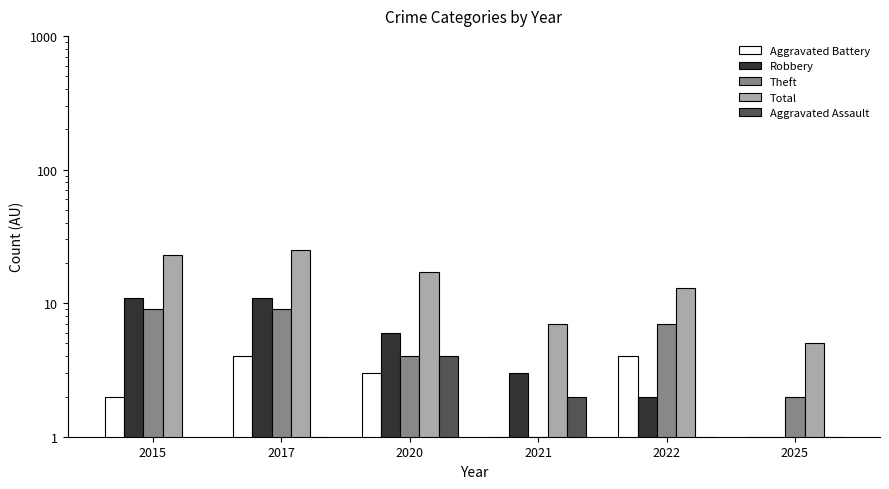

The Aggravated Assault series shows 1 at 2020. True or false?

False